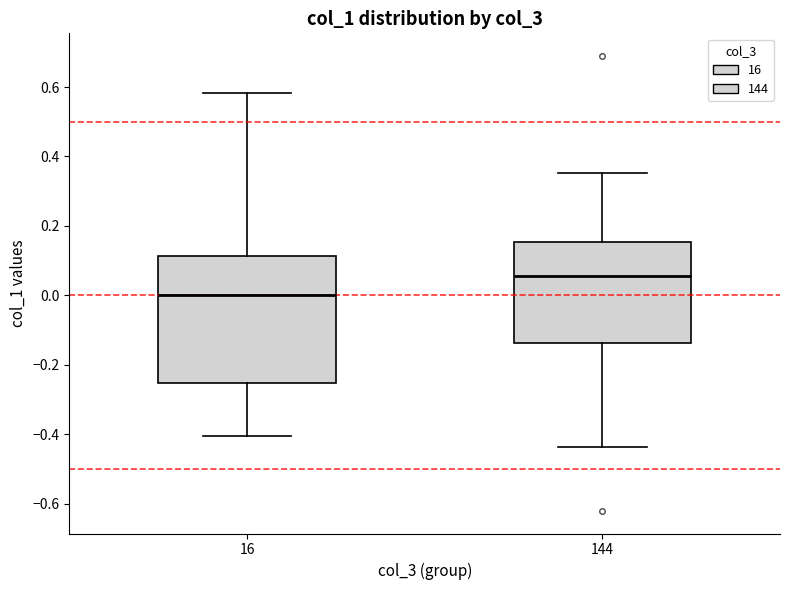

Reading left to right, read every box against the y-axis: the position of its median line, the range the box covers, and the ends of its whiskers. The values are not printed on the chart, so give them approximately, as read against the axis.

16: median 0.00, box -0.26 to 0.12, whiskers -0.40 to 0.58
144: median 0.06, box -0.14 to 0.16, whiskers -0.44 to 0.36